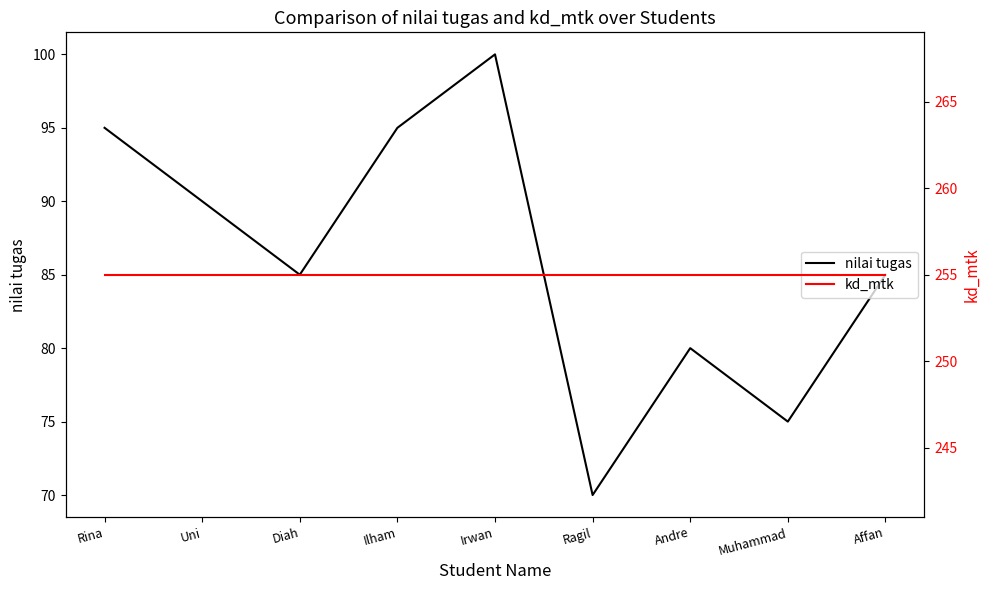

Count the number of categories in the chart.

9